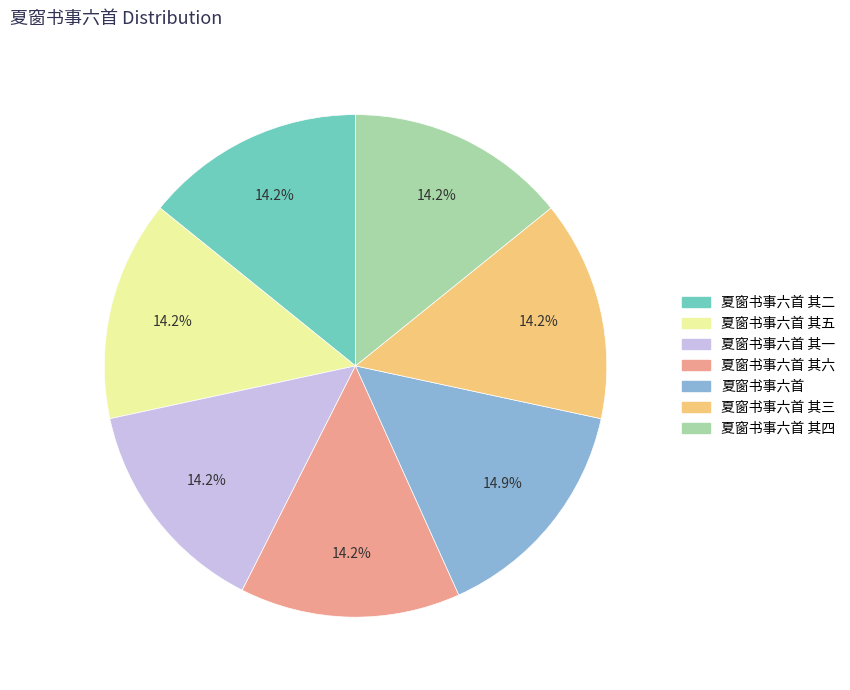

Is there any slice that represents more than half of the pie?

No